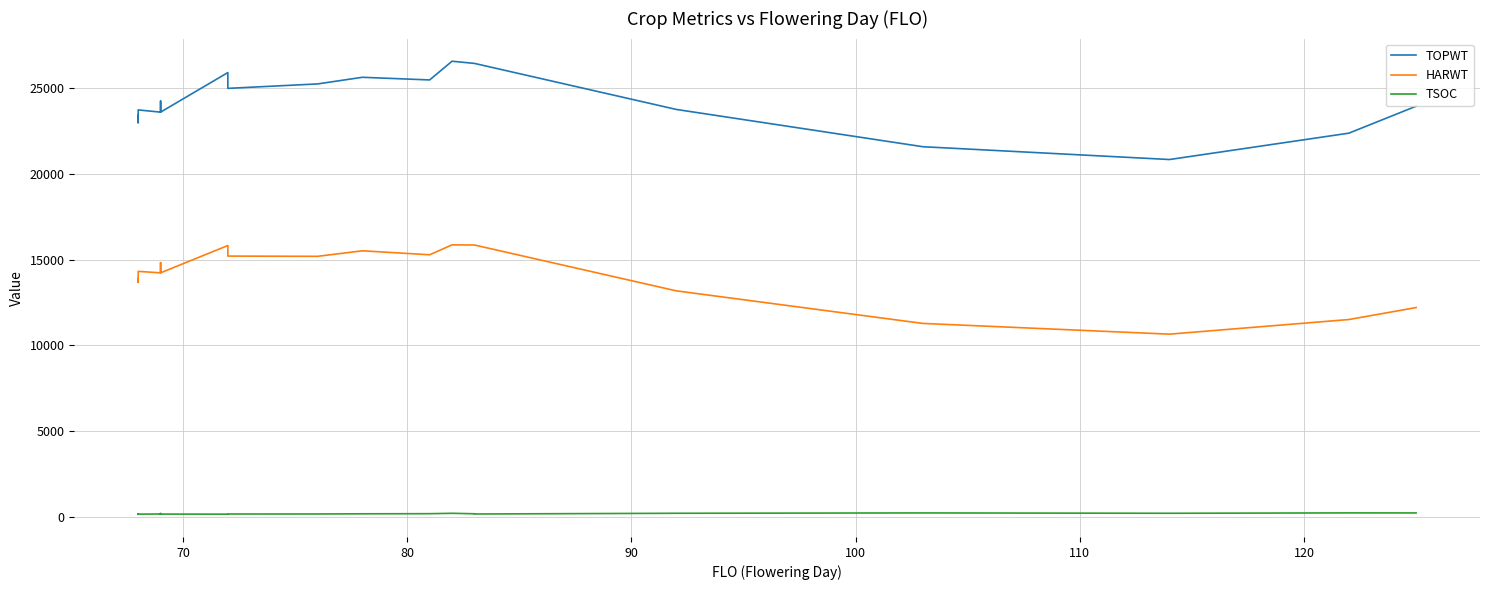

Does the chart display data point markers on the line(s)?

No